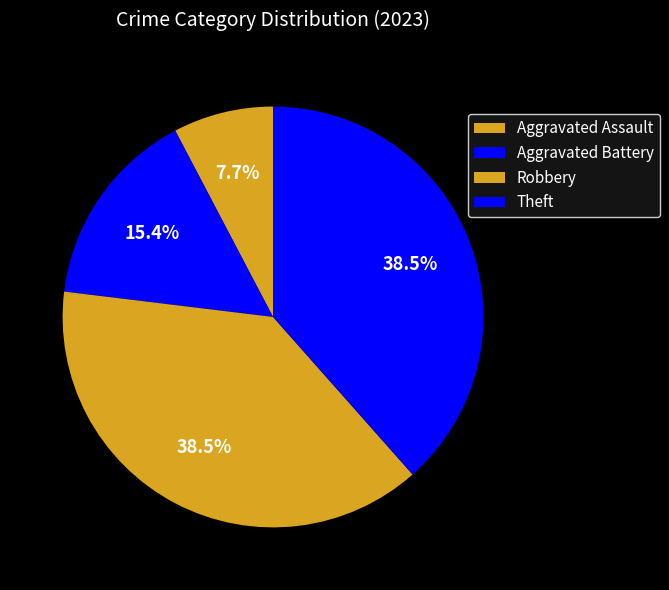

Count the number of slices in the pie.

4